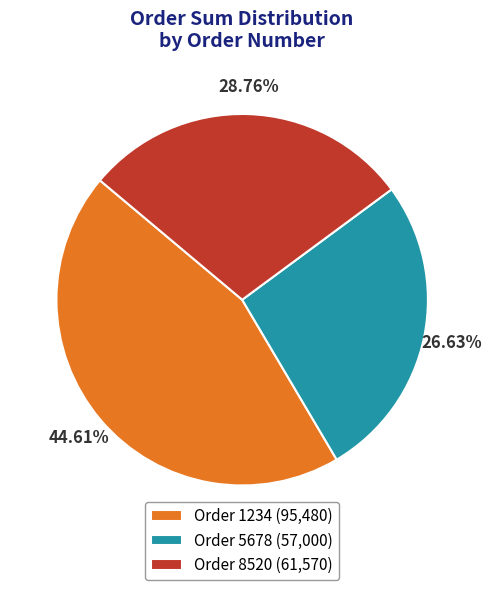

Combined, do Order 8520 (61,570) and Order 5678 (57,000) account for over 50%?

Yes